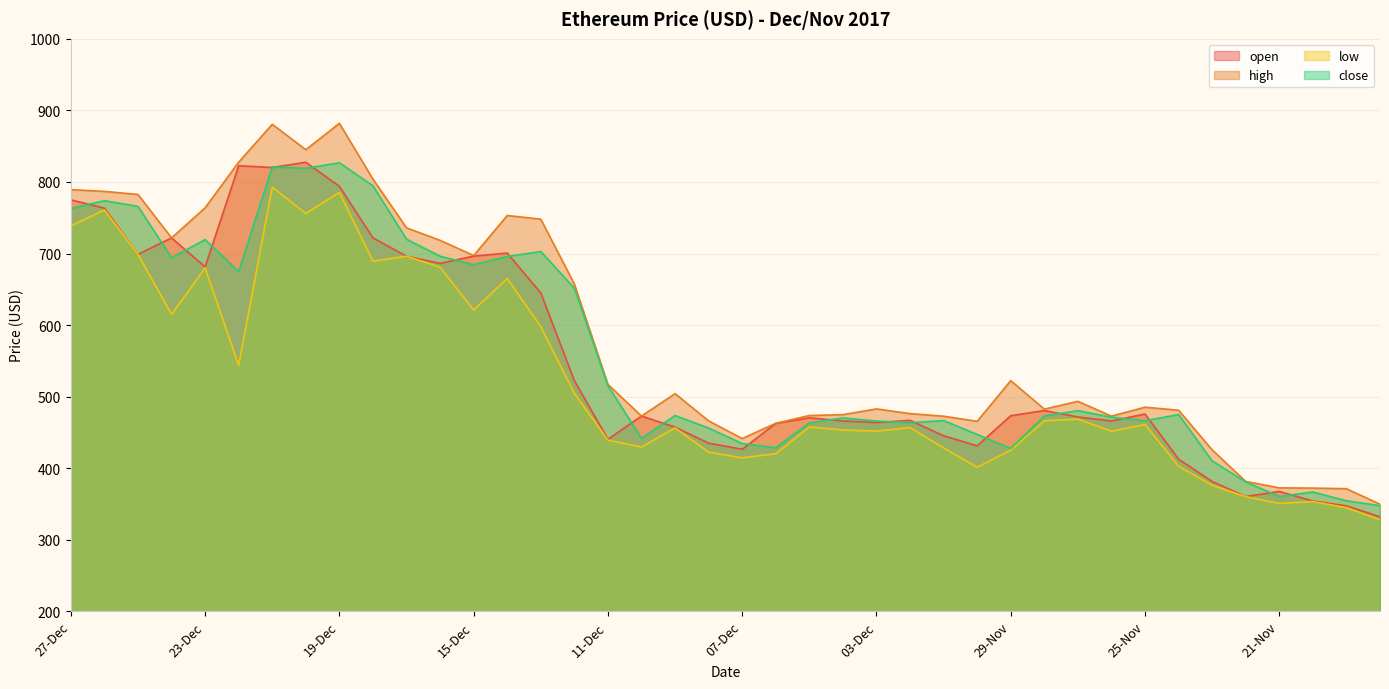

What is the difference between the low values at 18-Dec and 12-Dec?

184.7